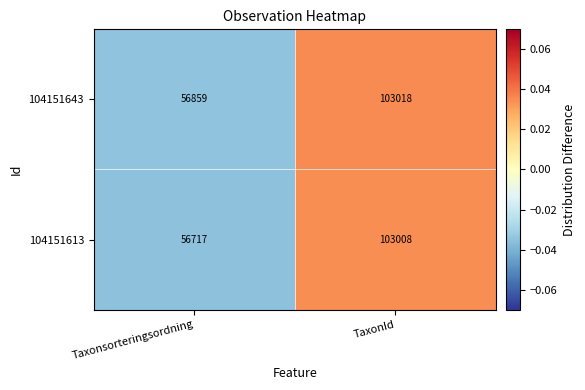

Reading left to right, extract all data points from this chart.

104151643: Taxonsorteringsordning=56859	TaxonId=103018
104151613: Taxonsorteringsordning=56717	TaxonId=103008